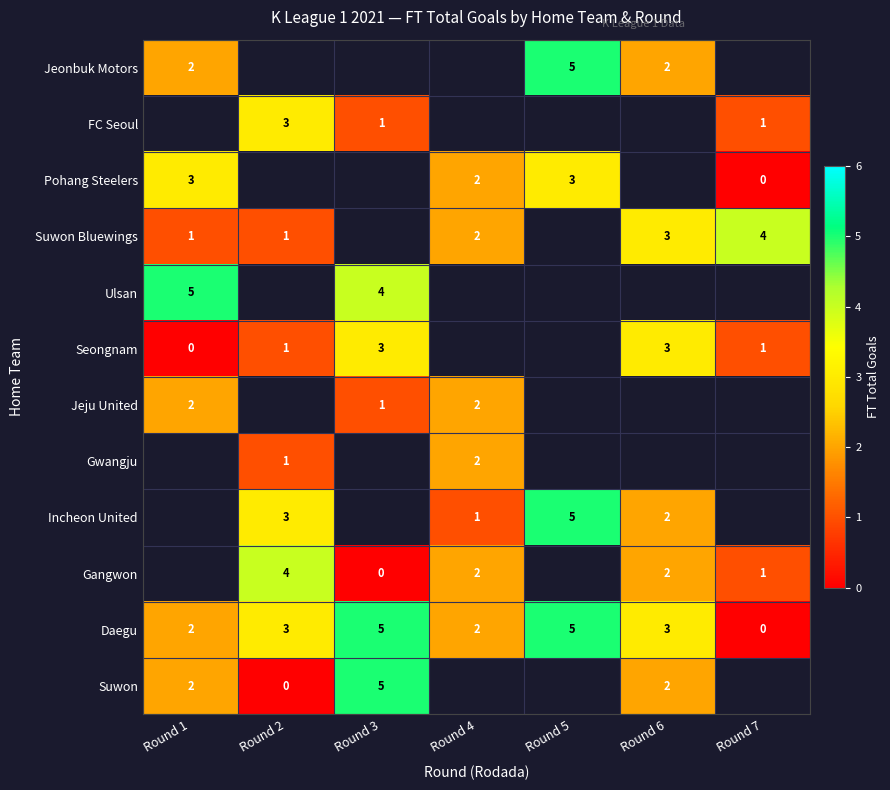

The value of Suwon Bluewings at Round 6 is 3. True or false?

True